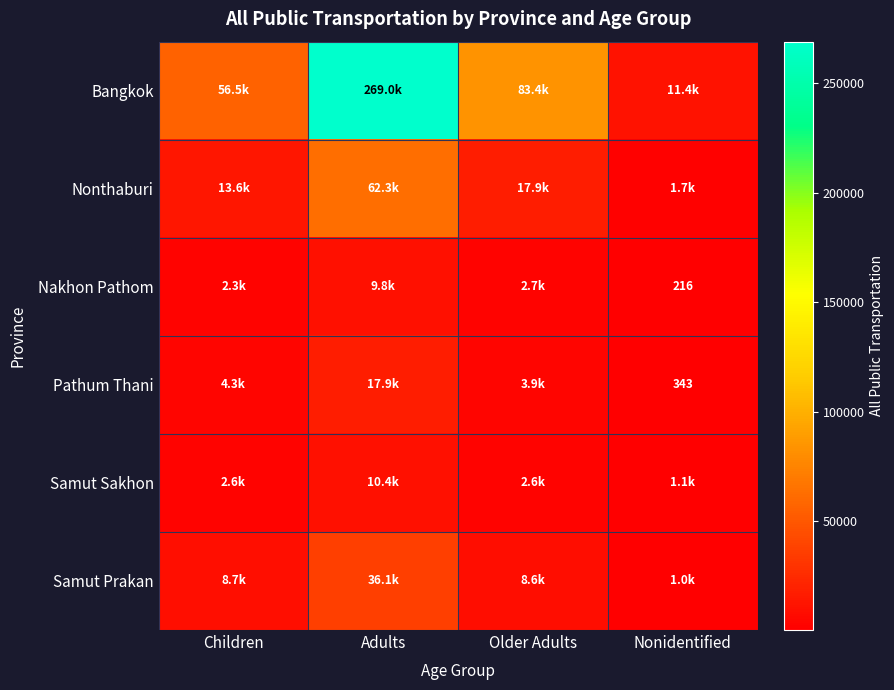

What is the smallest value displayed?

215.5